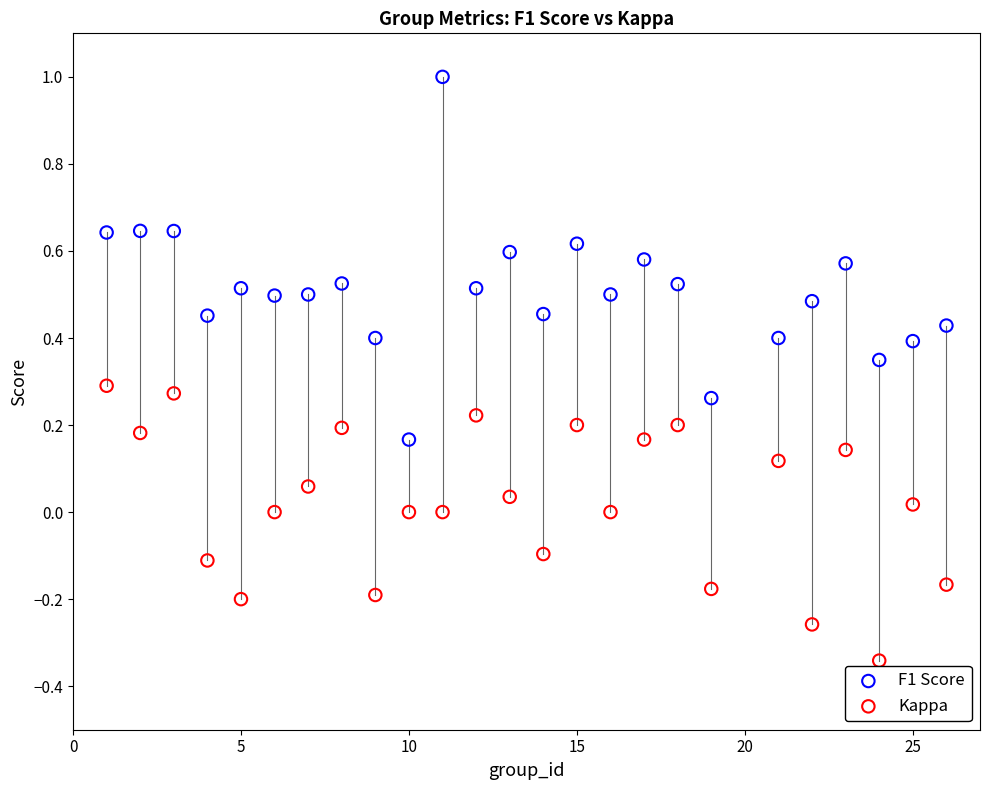

Which series has the largest Y range (max minus min)?

F1 Score